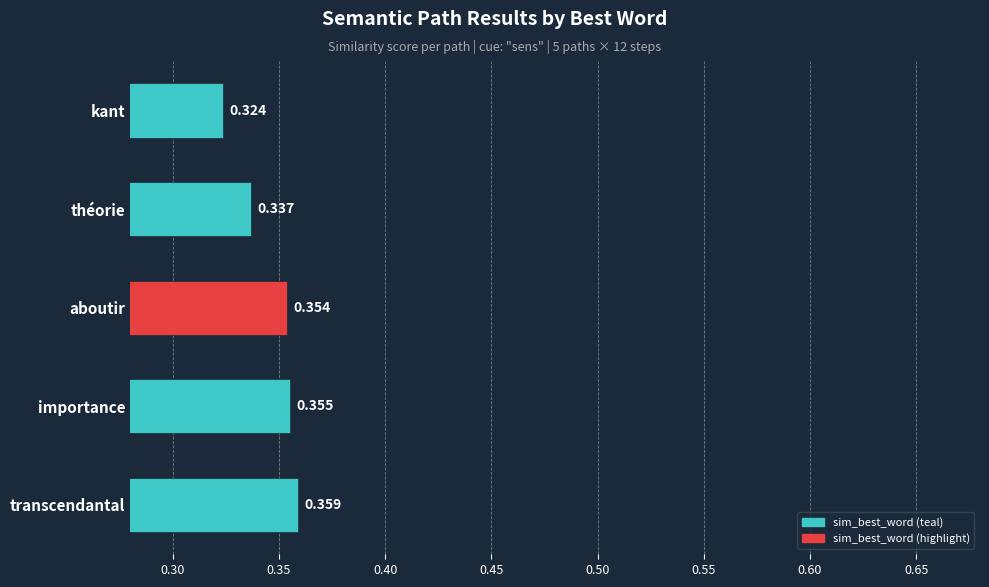

Rank the categories by value from highest to lowest.

transcendantal, importance, aboutir, théorie, kant